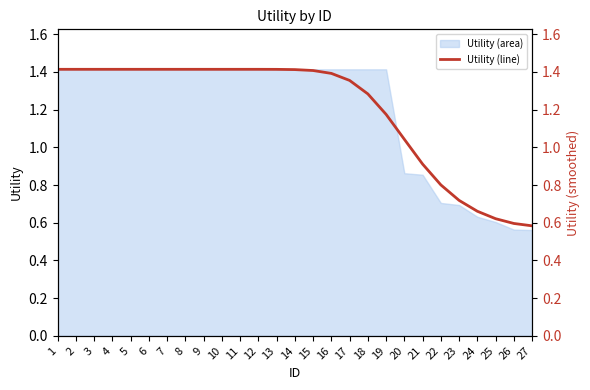

What is the sum of the values at 13 and 25?

2.0